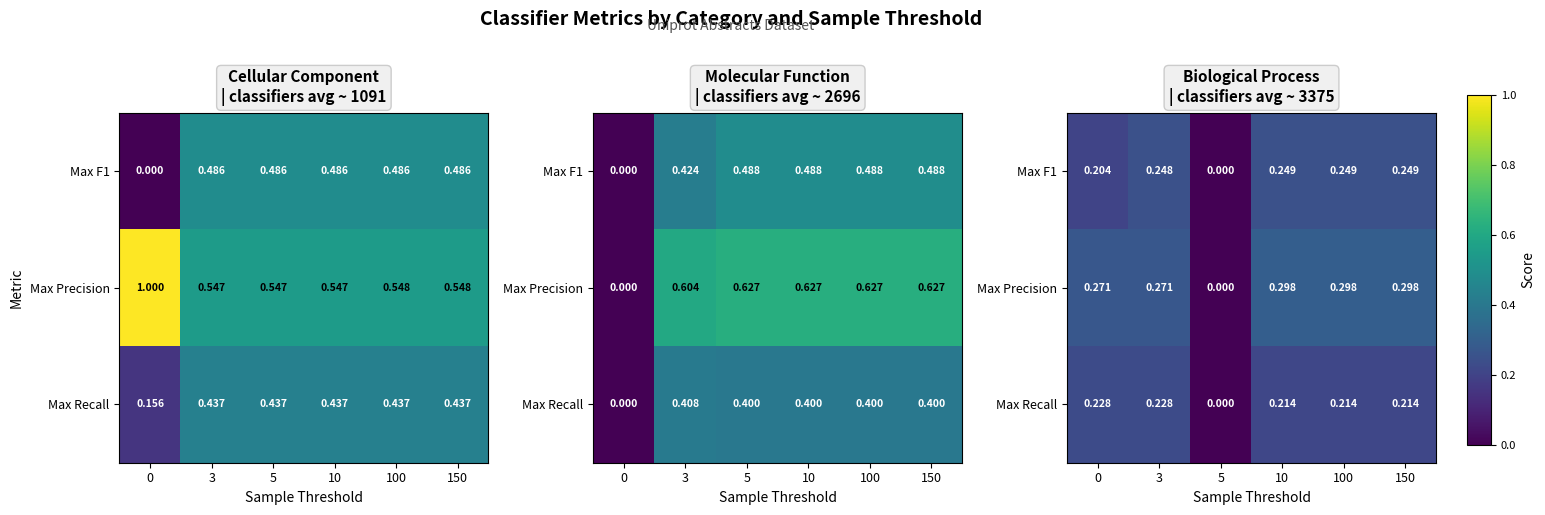

True or false: Max F1 has a value of 0.2 at 150.

True